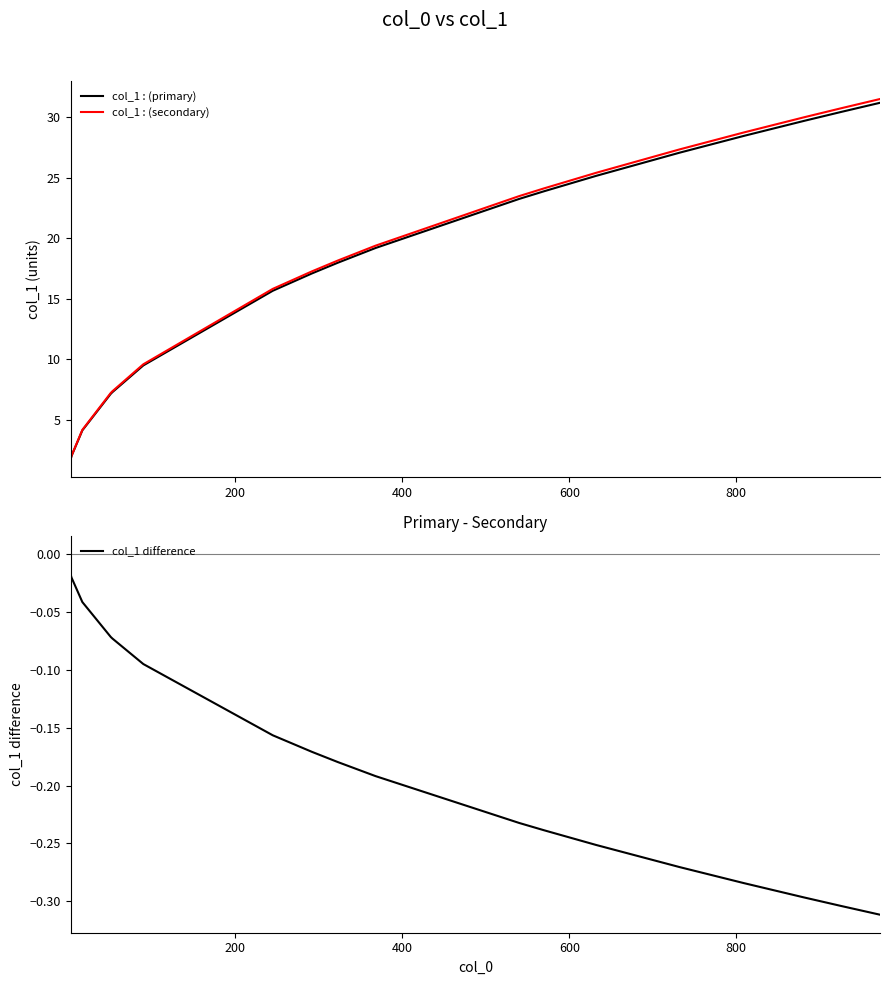

What is the minimum value shown in the chart?

-0.3